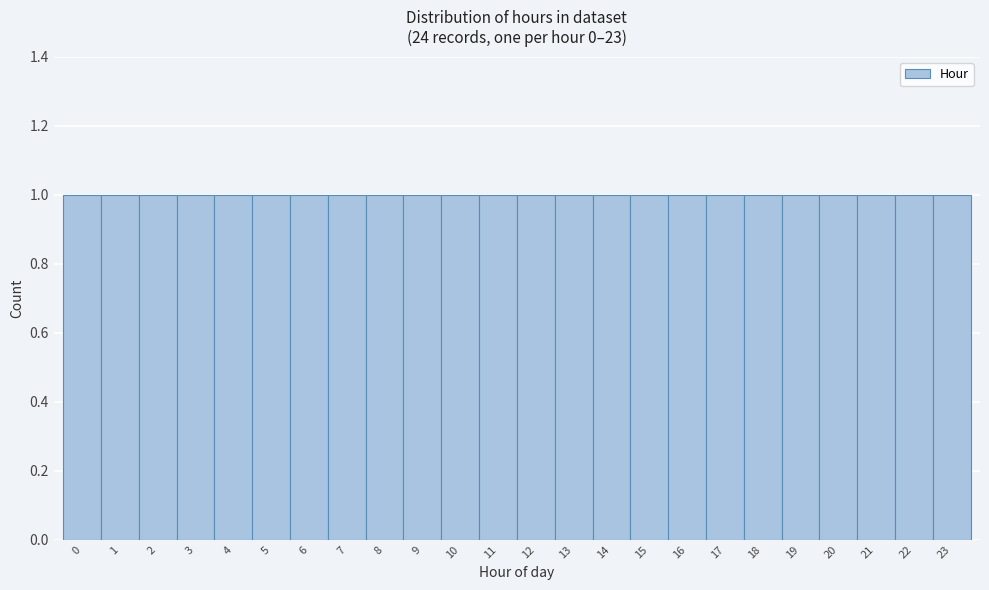

How tall is the bar that spans 1.5 to 2.5 on the x-axis? The values are not printed on the chart, so give them approximately, as read against the axis.

1